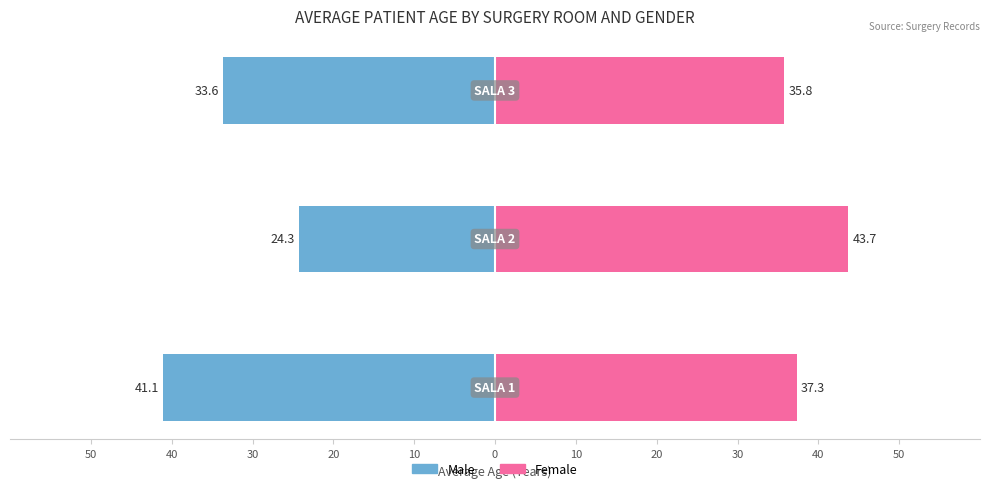

What is the difference between the maximum and minimum values in the Female series?

7.9